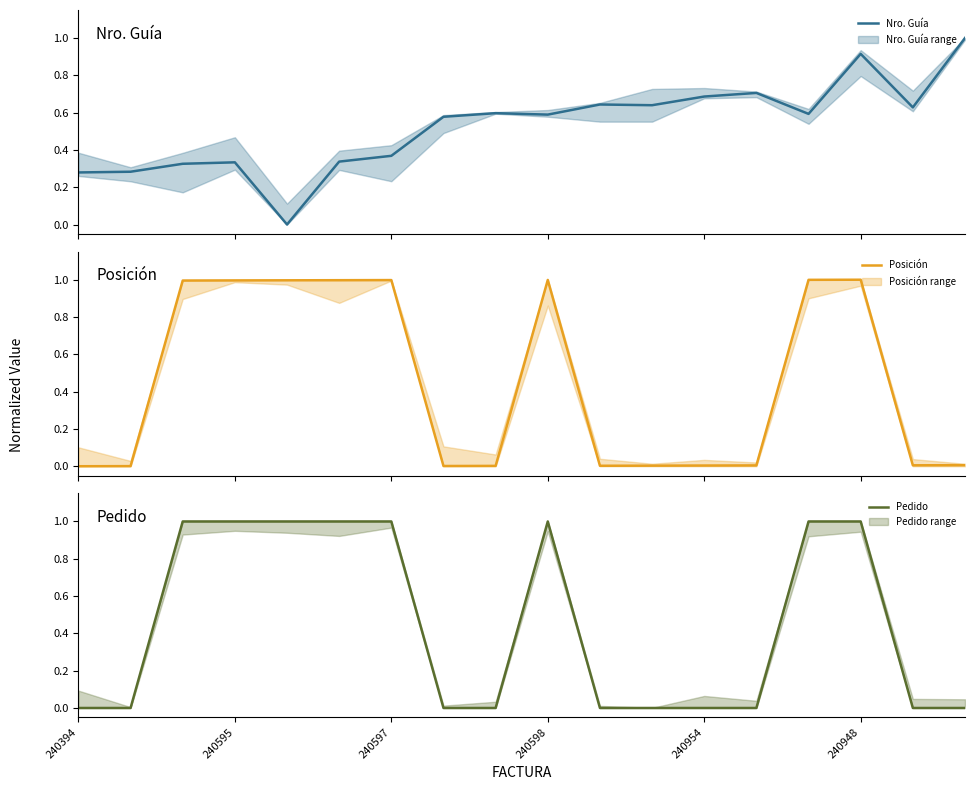

The value of Posición at 240598 is 1.5. True or false?

False